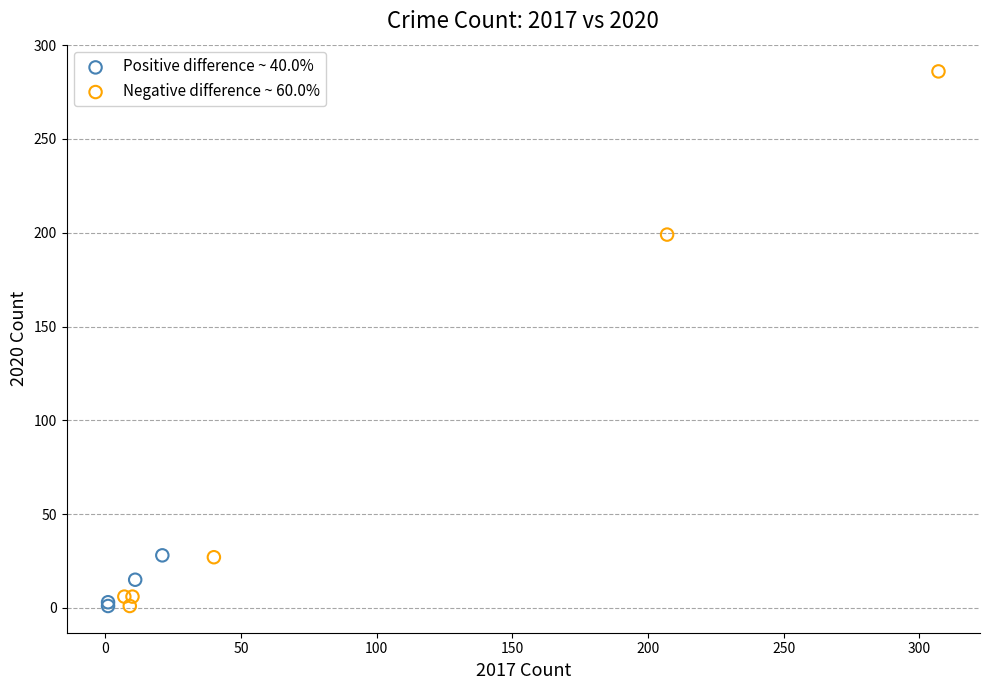

Which series has the widest spread of Y values?

Negative difference ~ 60.0%